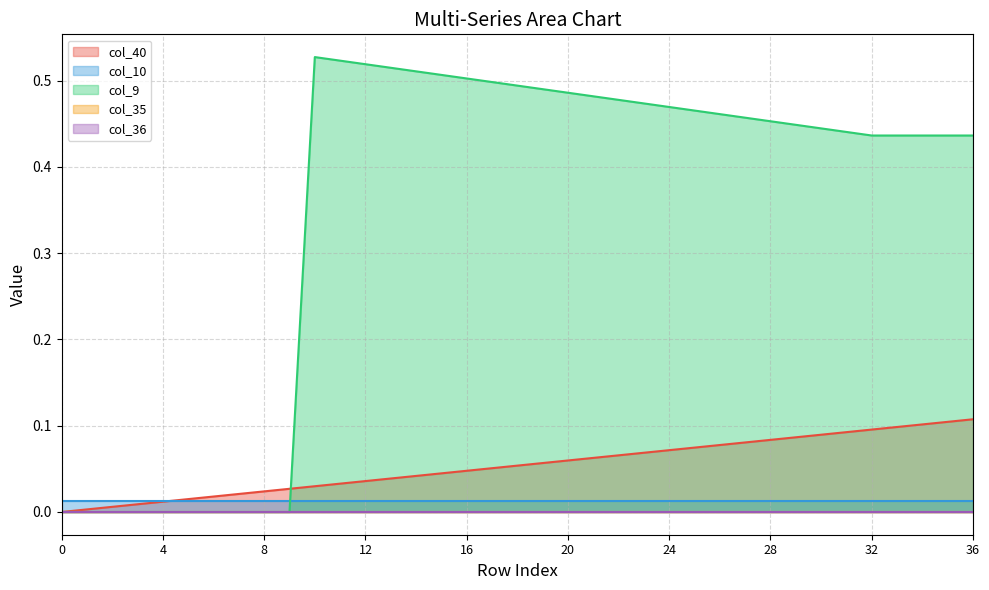

True or false: col_40 and col_35 intersect in this chart.

False